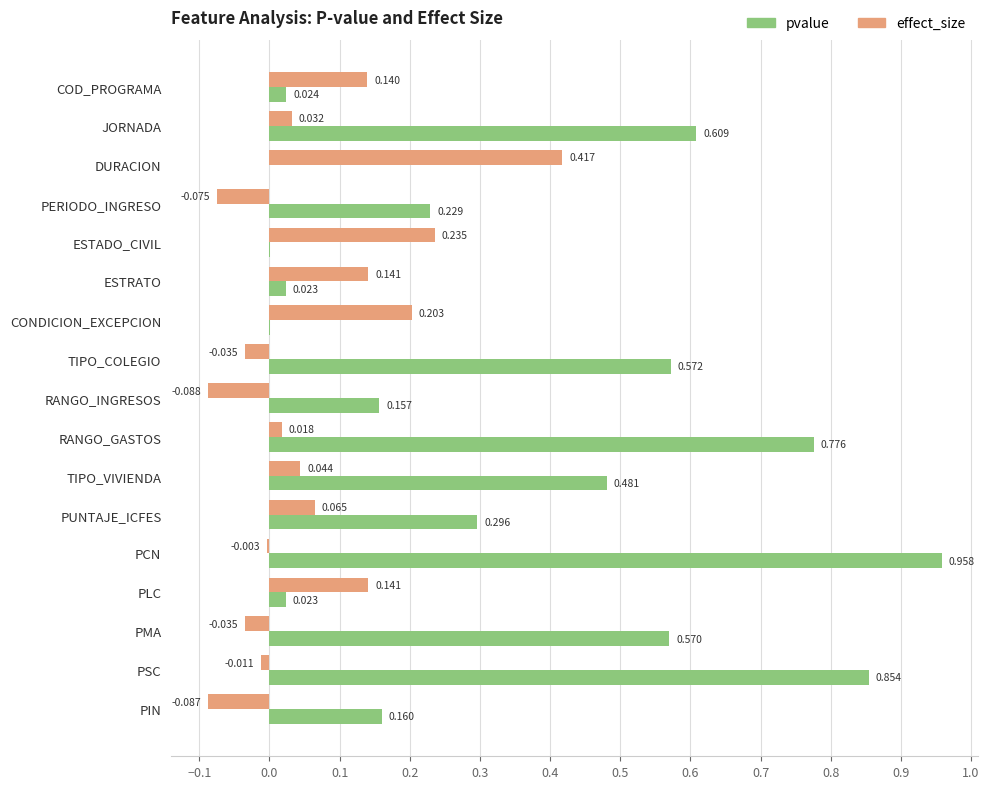

Which series changed the most between TIPO_COLEGIO and PCN?

pvalue